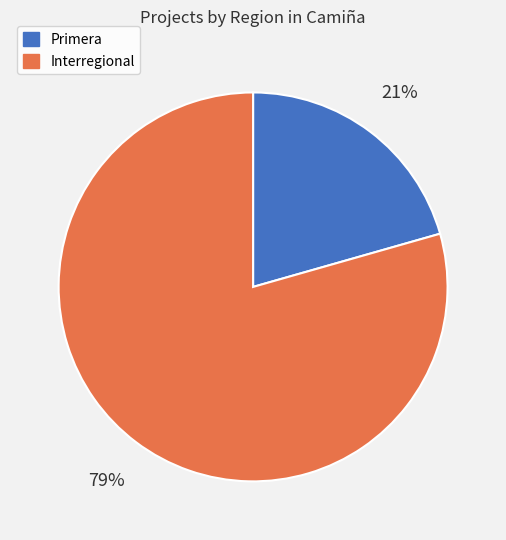

True or false: Interregional accounts for 86% of the total.

False